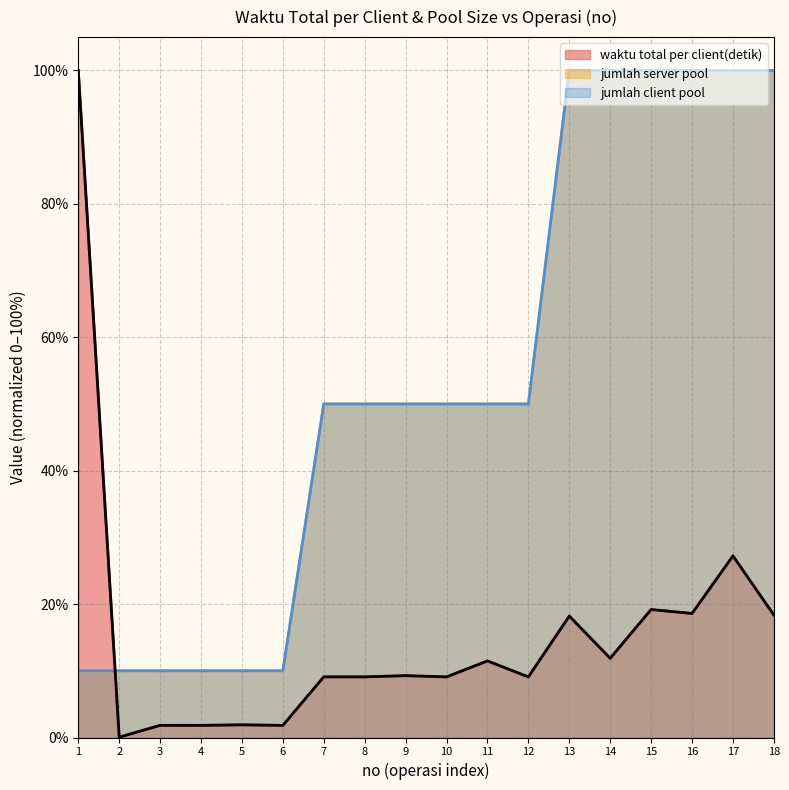

What is the average value of the jumlah client pool series?

53.3